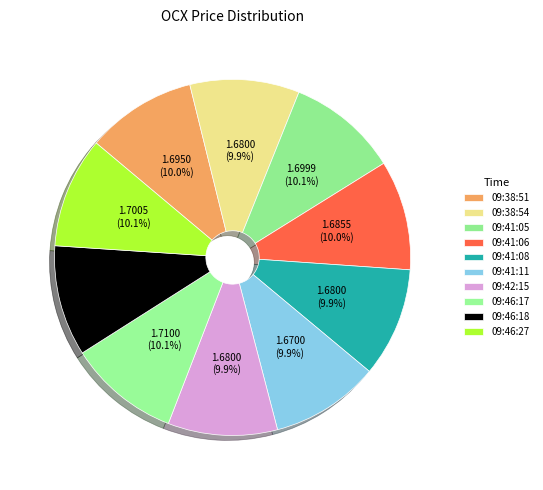

What portion of the pie excludes 09:46:27?

89.9%